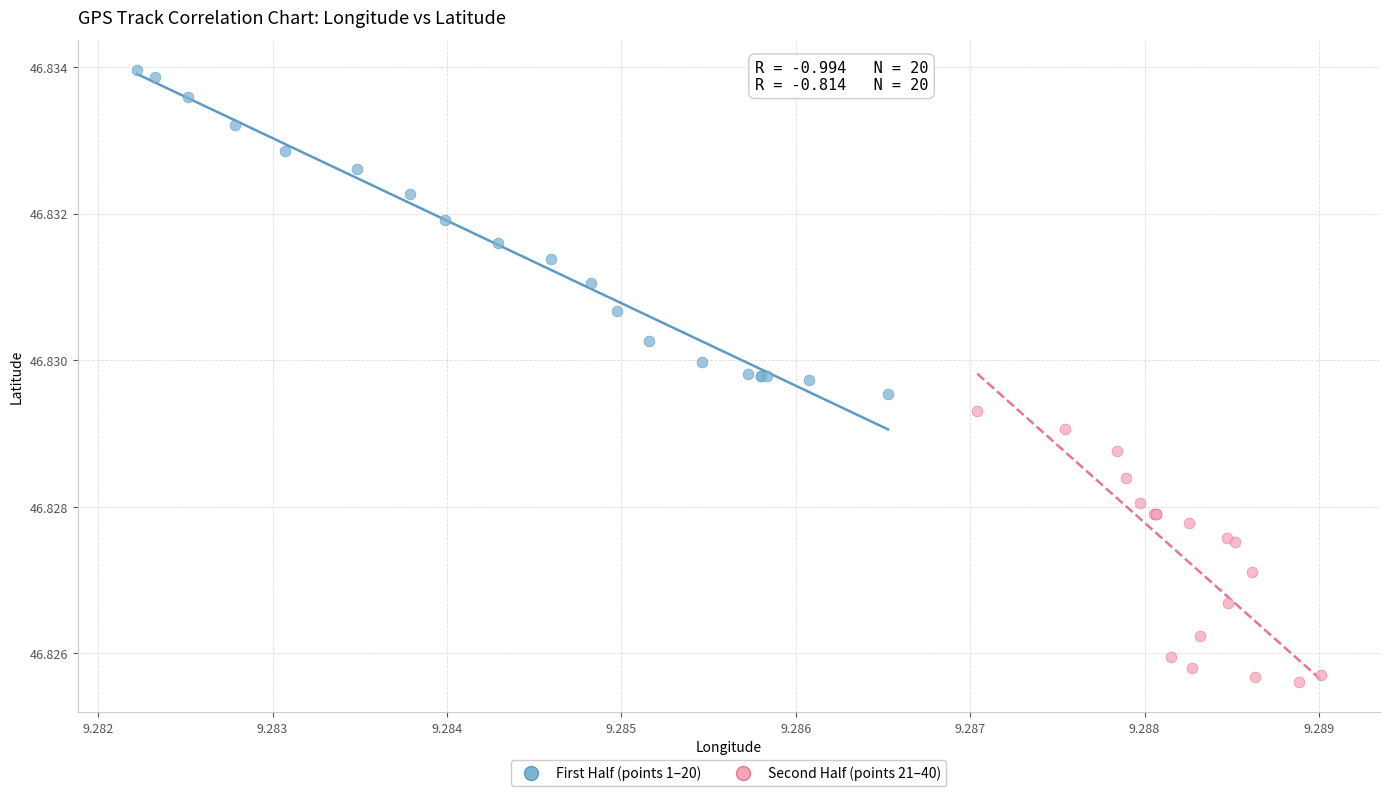

Which series reaches the minimum Y coordinate?

Second Half (points 21–40)